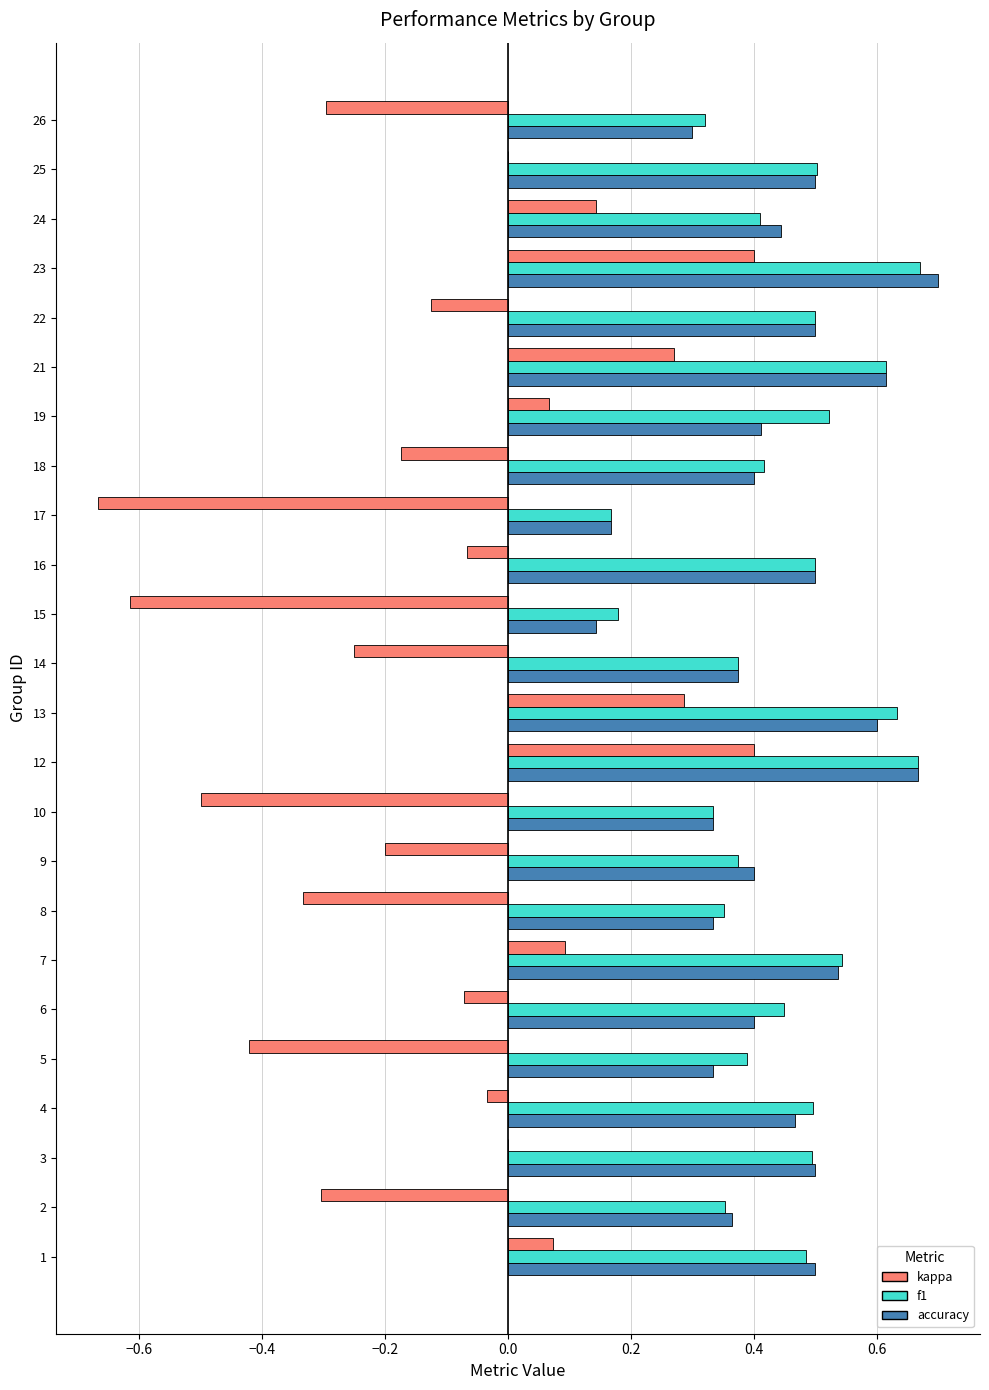

What is the sum of the kappa values at 16 and 10?

-0.6